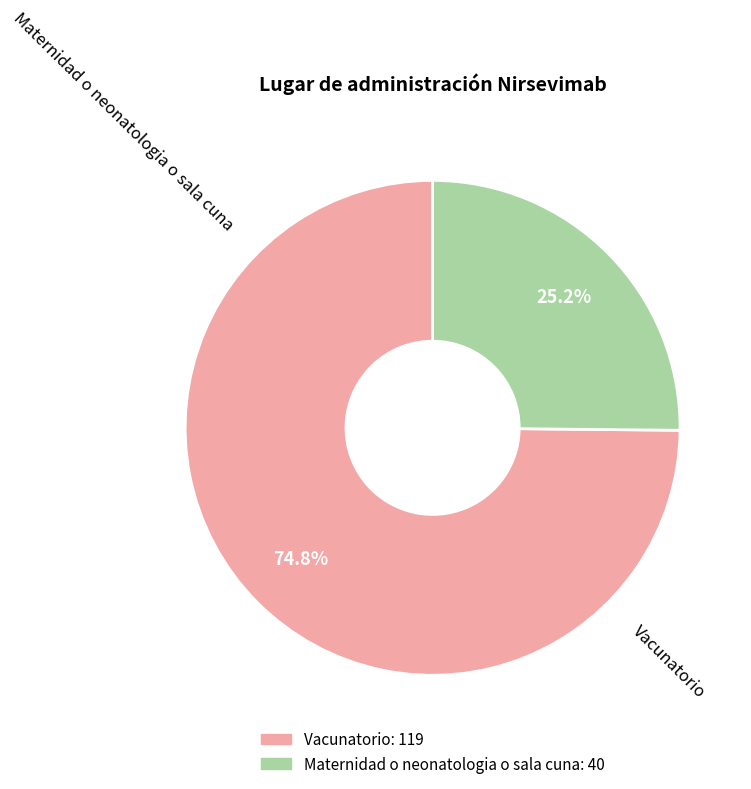

To the nearest percent, what is the difference between the Vacunatorio and Maternidad o neonatologia o sala cuna slice percentages?

50%